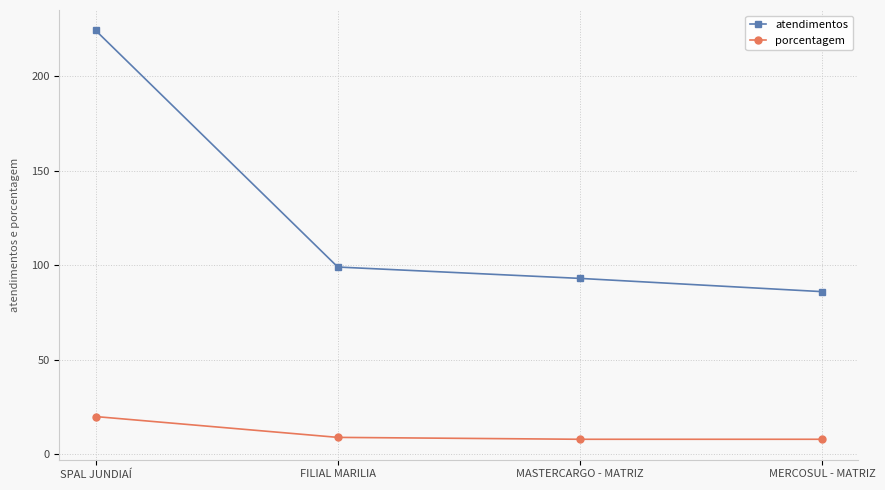

What is the label of the 3rd point from the right?

FILIAL MARILIA